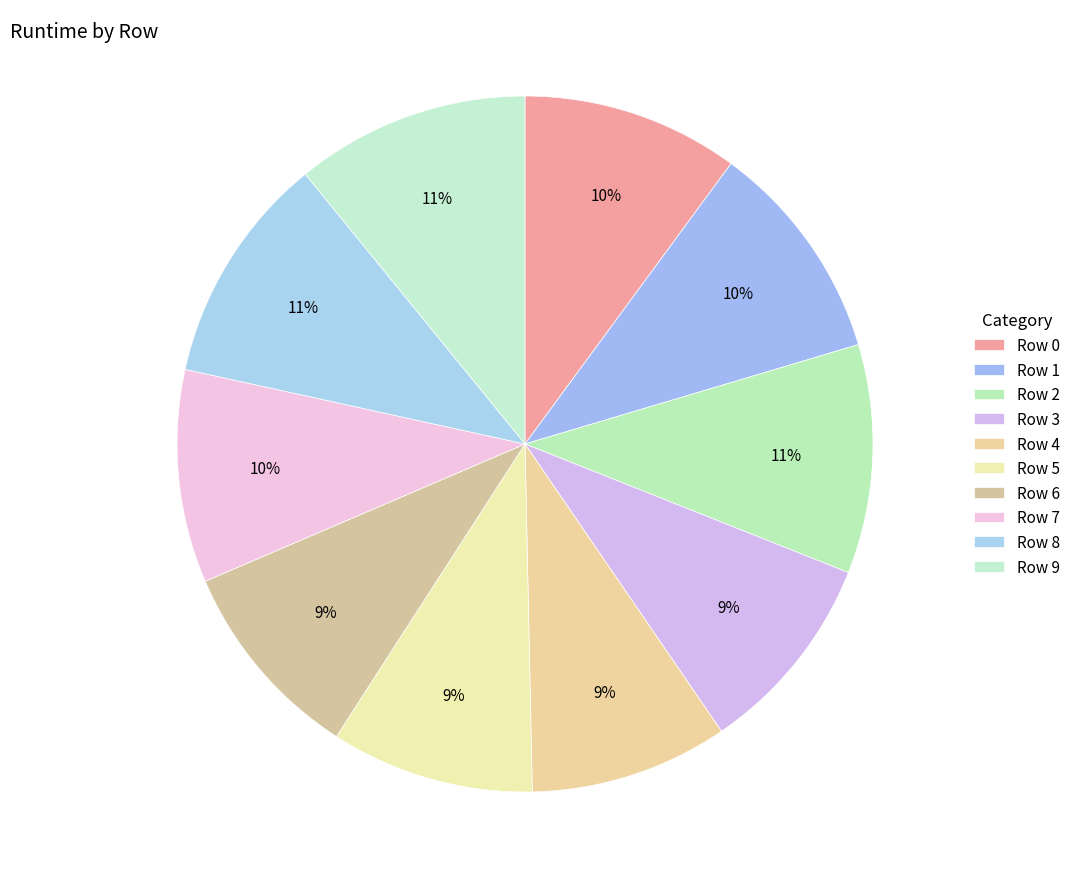

To the nearest percent, what portion does Row 5 represent?

9%